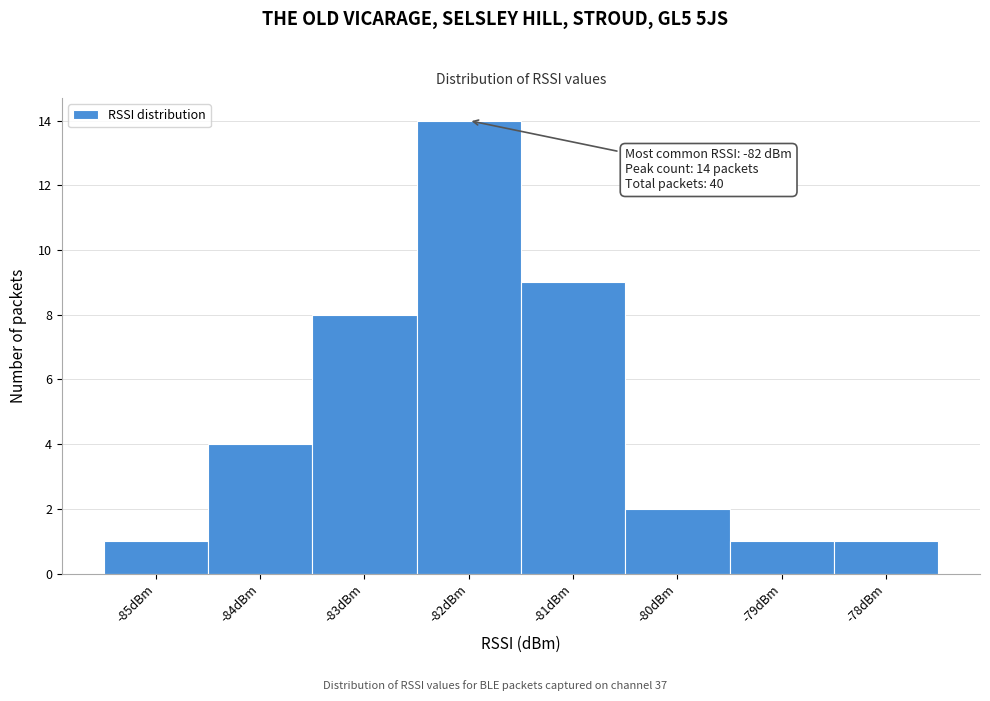

Over which range of the x-axis is the bar tallest?

-82.5 to -81.5